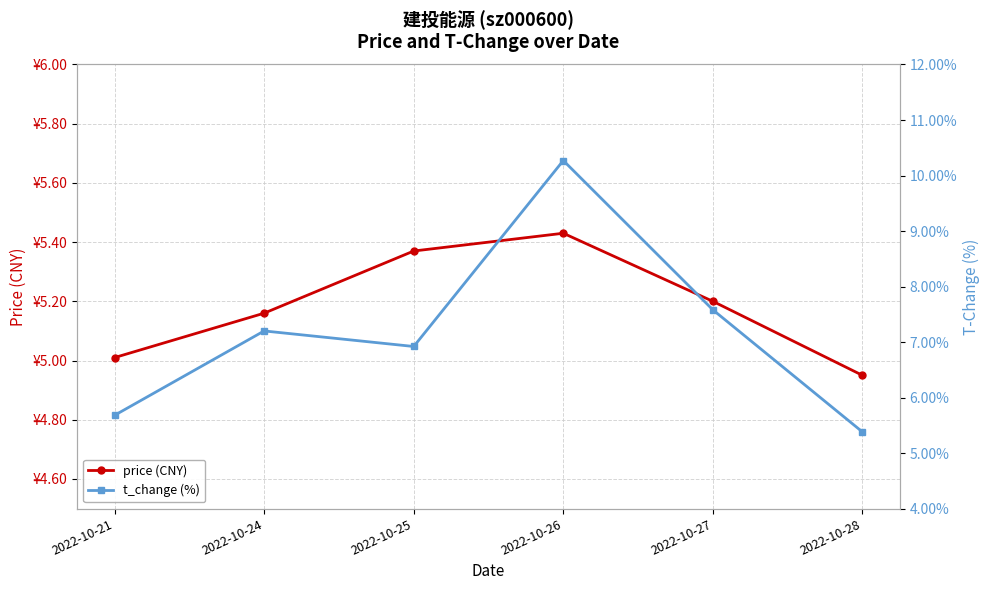

Reading left to right, transcribe all the data shown in this chart.

price (CNY): 5.0	5.2	5.4	5.4	5.2	5.0
t_change (%): 5.7	7.2	6.9	10.3	7.6	5.4